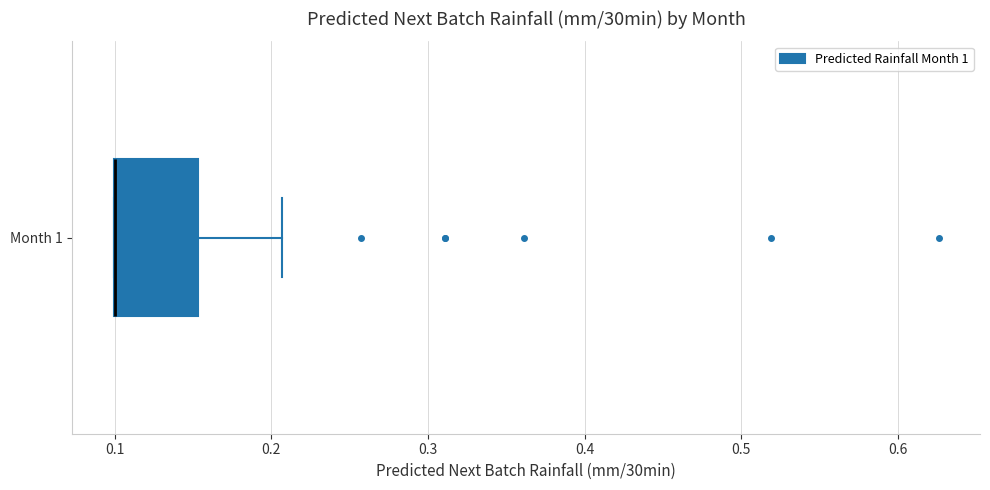

Where does the right whisker of the box for Month 1 end on the x-axis? The values are not printed on the chart, so give them approximately, as read against the axis.

0.21